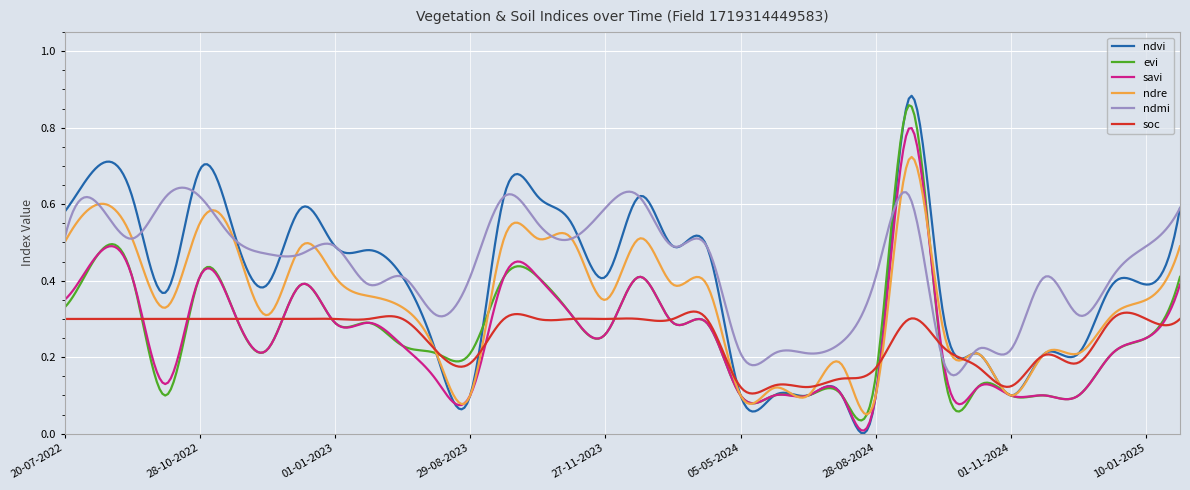

Which series has the widest spread of values?

ndvi